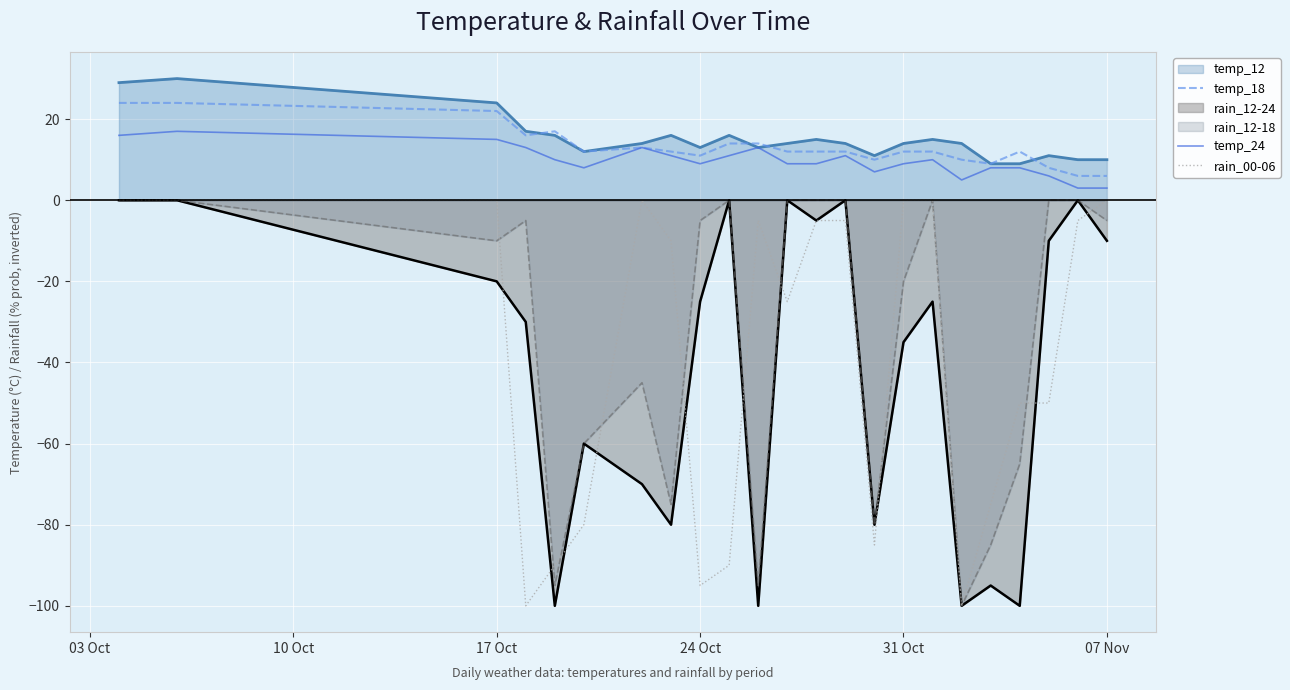

True or false: rain_12-24 and temp_24 intersect in this chart.

False